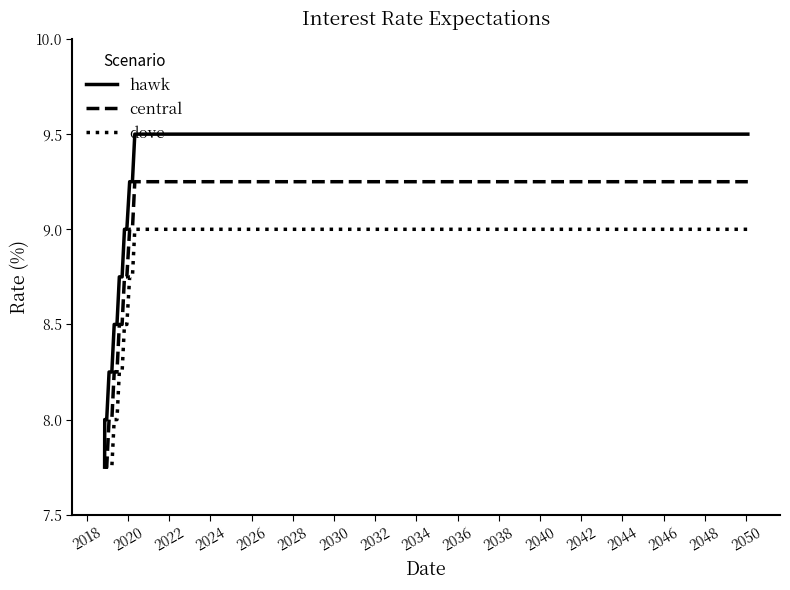

What is the maximum value for hawk?

9.5